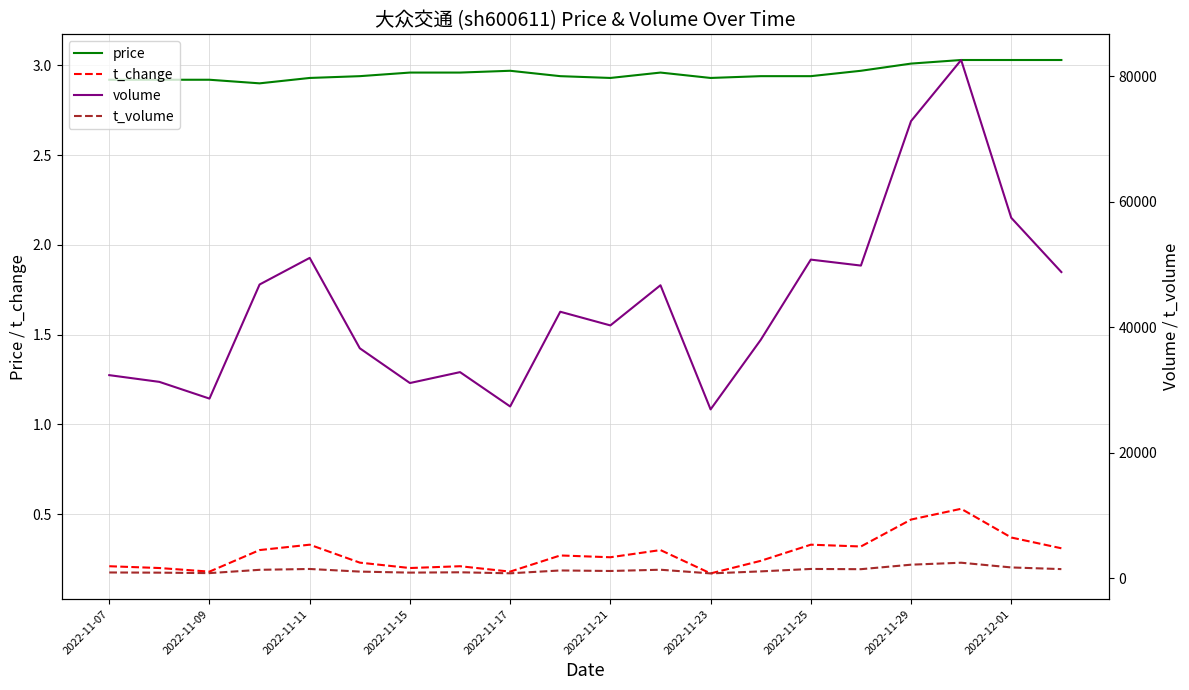

The value of t_change at 2022-11-11 is 0.3. True or false?

True